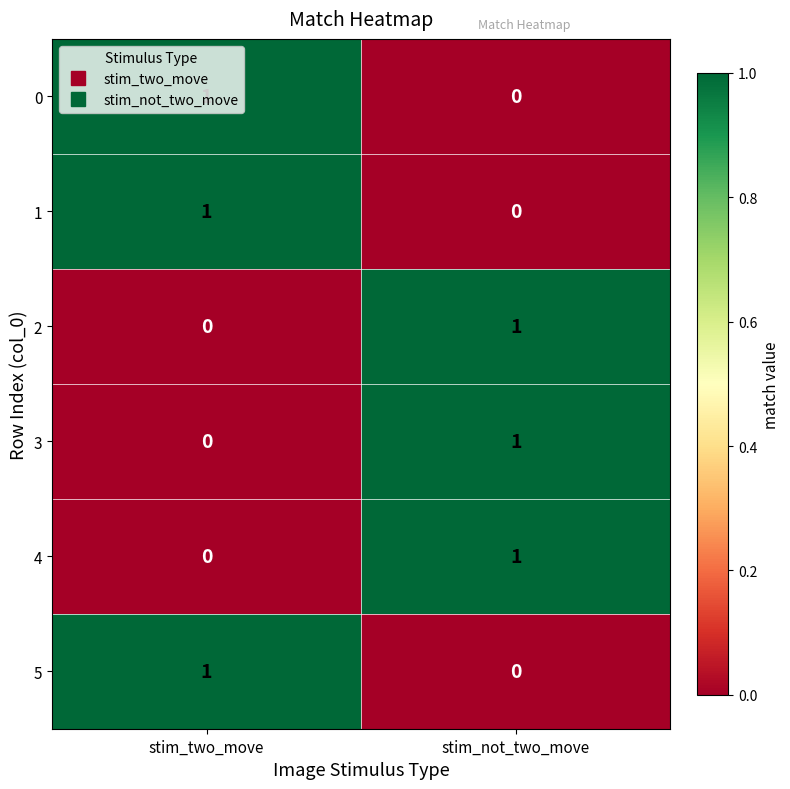

List the labels in order of 1 value, smallest first.

stim_not_two_move, stim_two_move